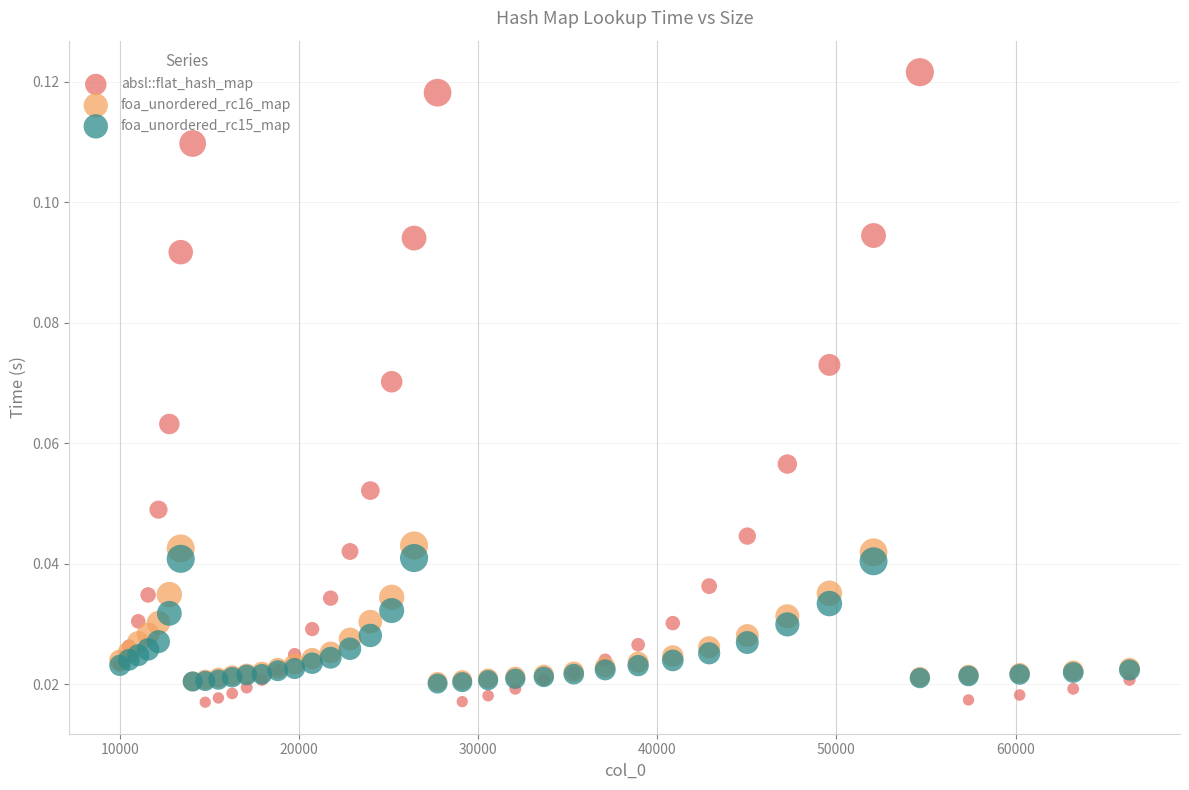

Which series reaches the maximum Y coordinate?

absl::flat_hash_map